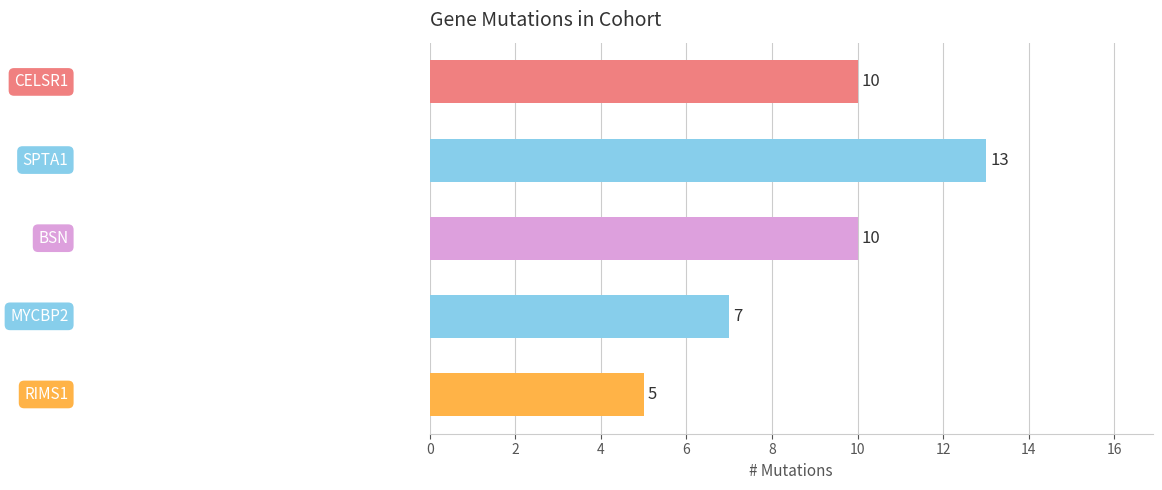

How many data points are less than 10?

2